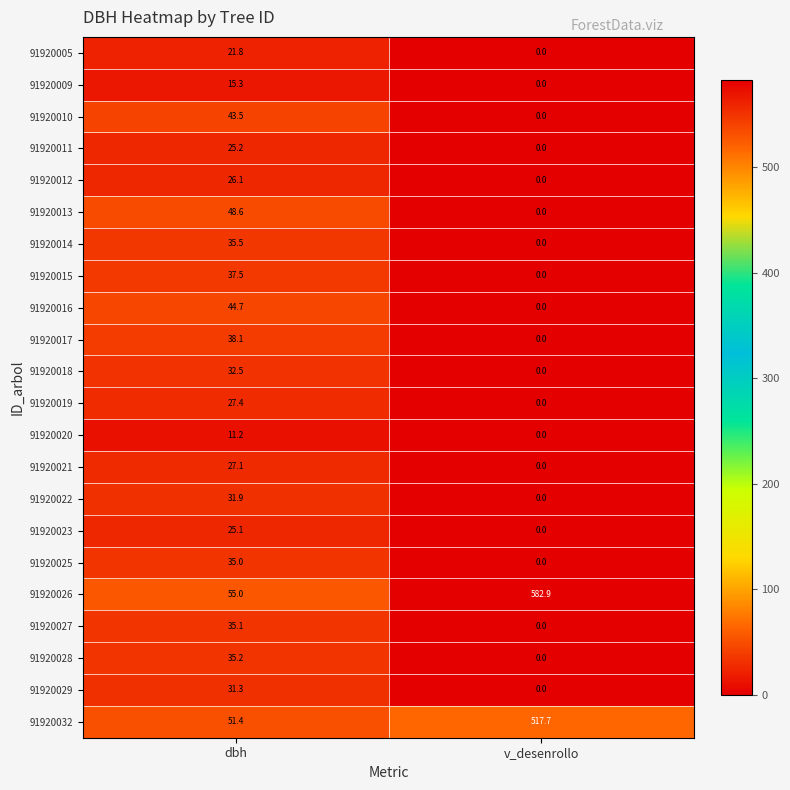

Which category has the lowest value across all series?

v_desenrollo